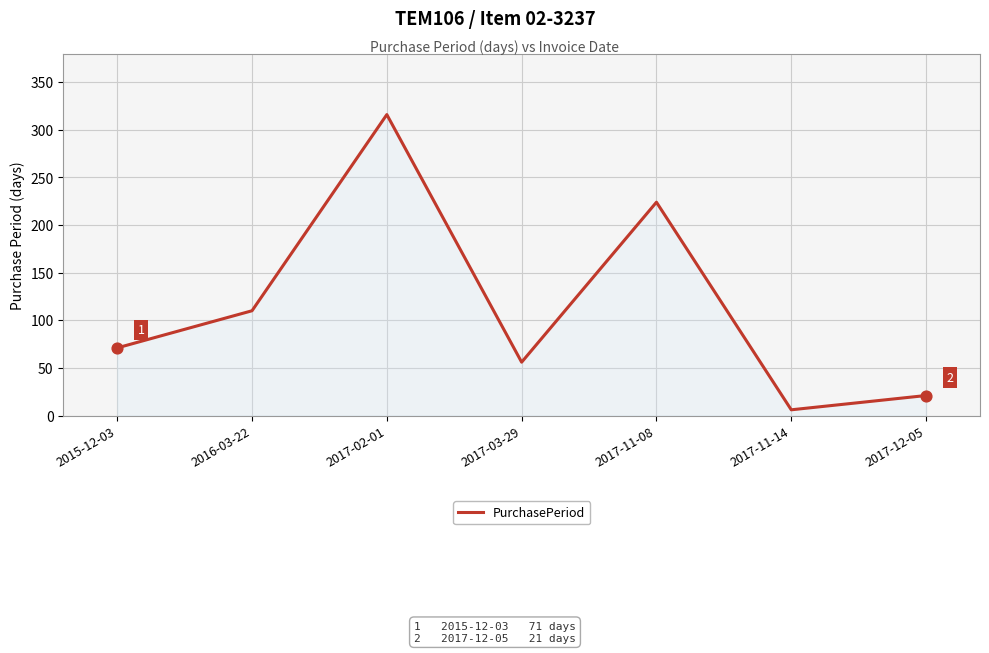

What is the ratio of the value at 2017-12-05 to the value at 2017-02-01?

0.1